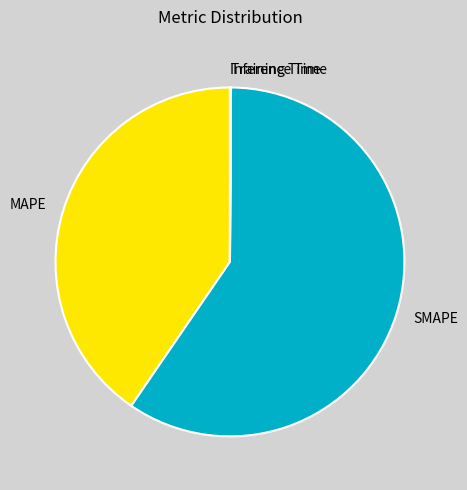

Is it true that SMAPE is 59% of the pie?

True